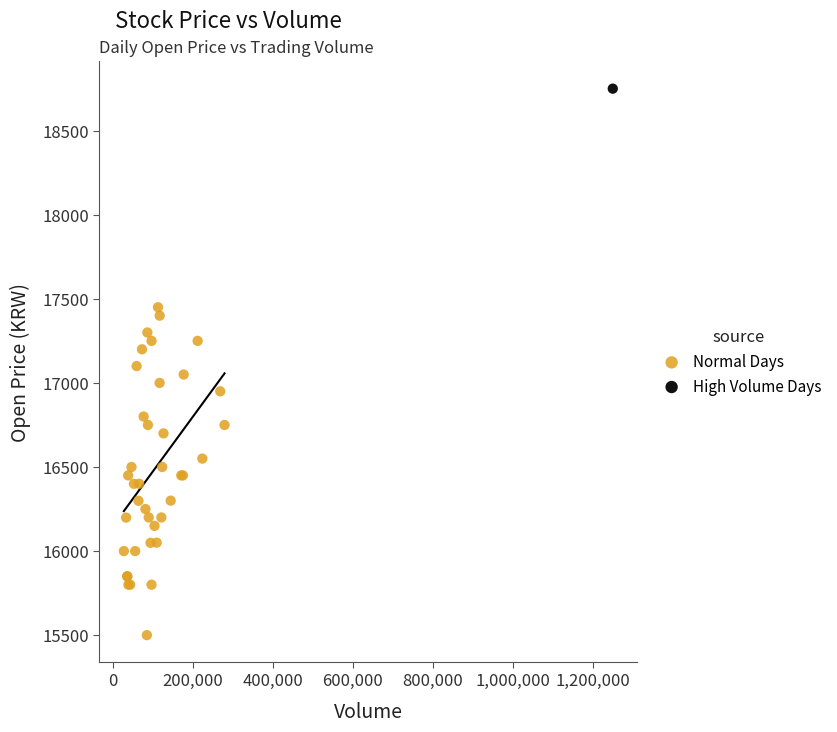

What are all the series names shown in the legend?

Normal Days, High Volume Days